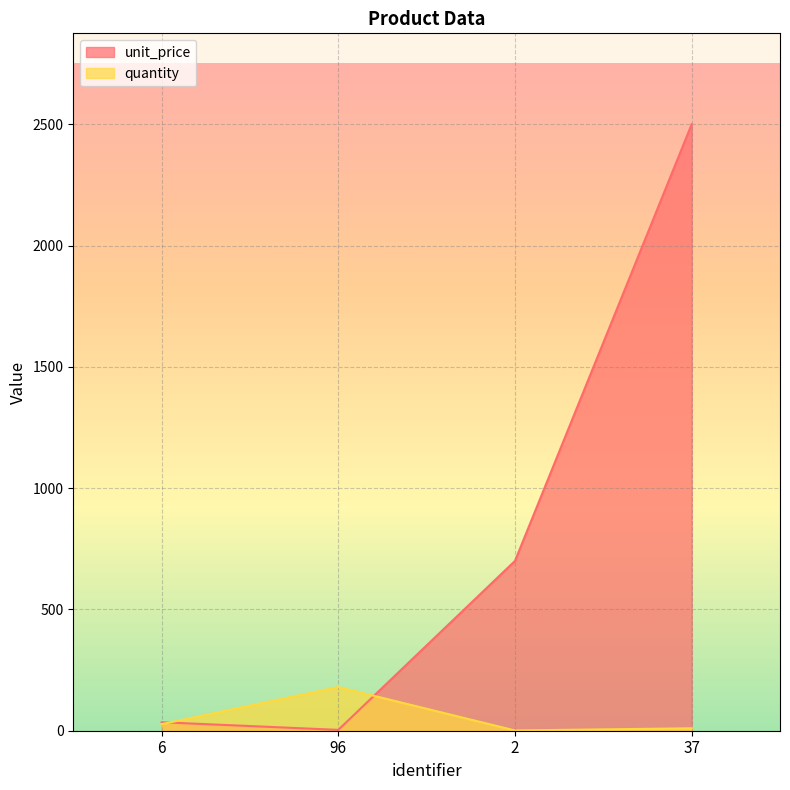

At which label does quantity reach its minimum?

2